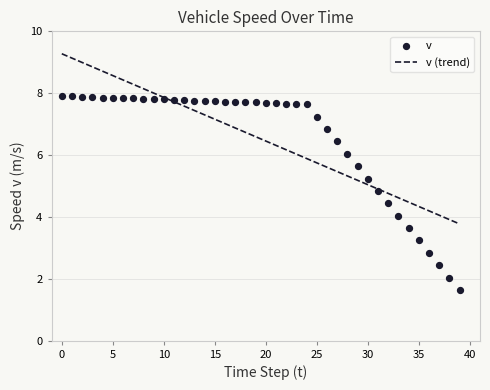

Which has a higher value, 24 or −5?

−5